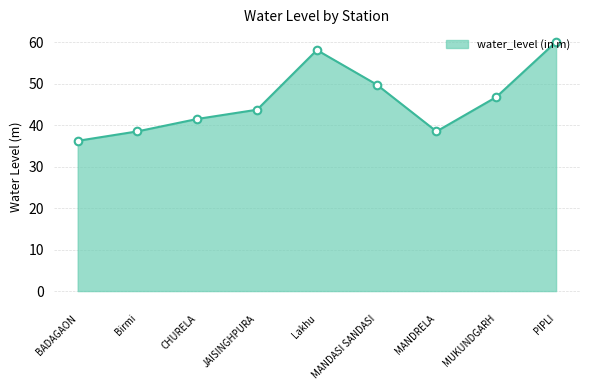

What is the change in value from MANDASI SANDASI to MUKUNDGARH?

-3.0